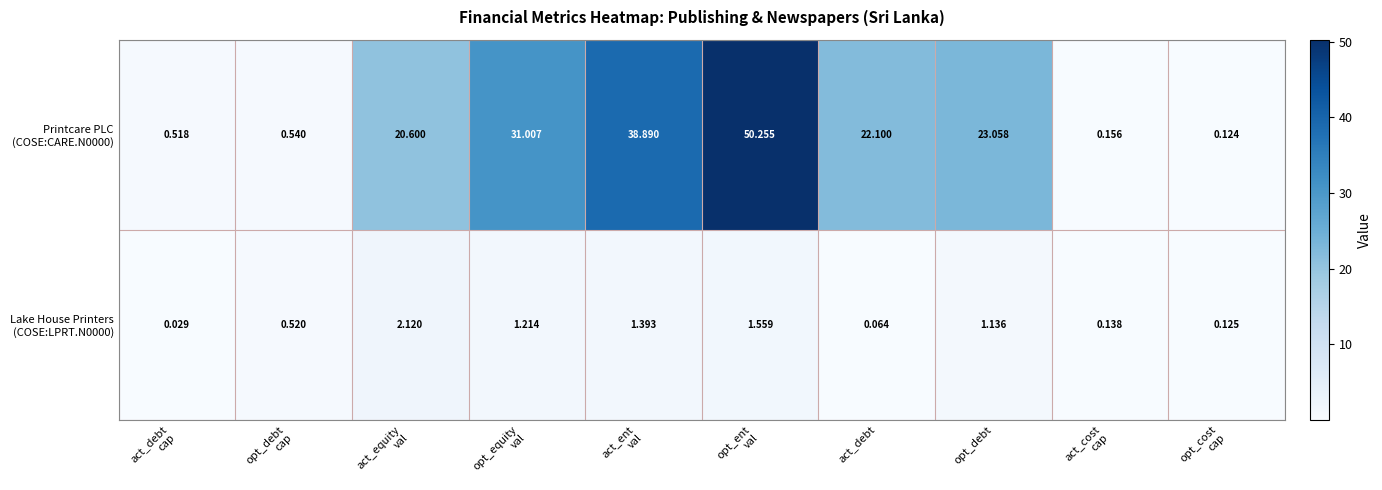

At act_ent val, list the series in order from largest to smallest.

Printcare PLC (COSE:CARE.N0000), Lake House Printers (COSE:LPRT.N0000)